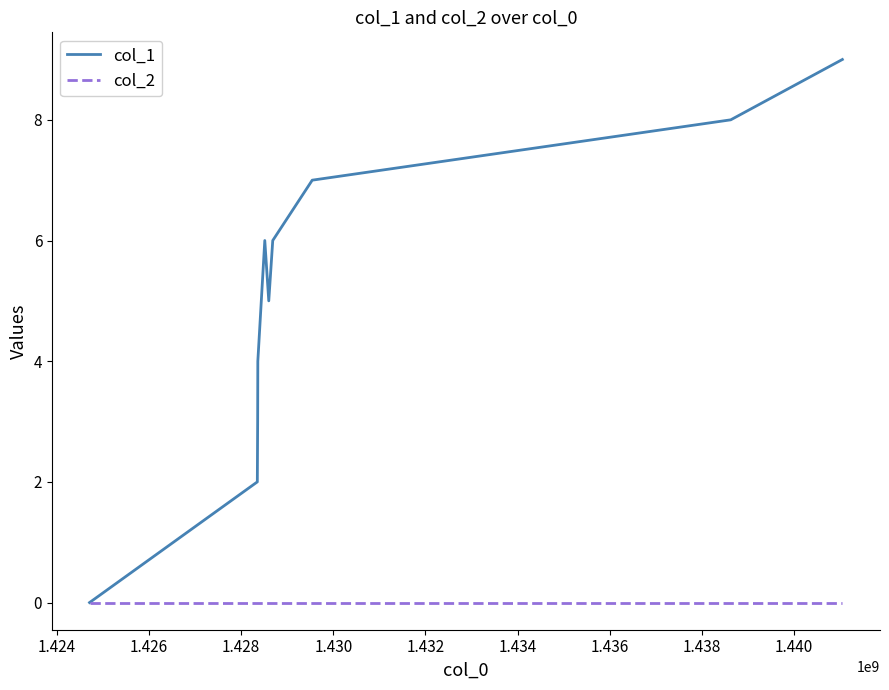

Count the number of data series in this chart.

2